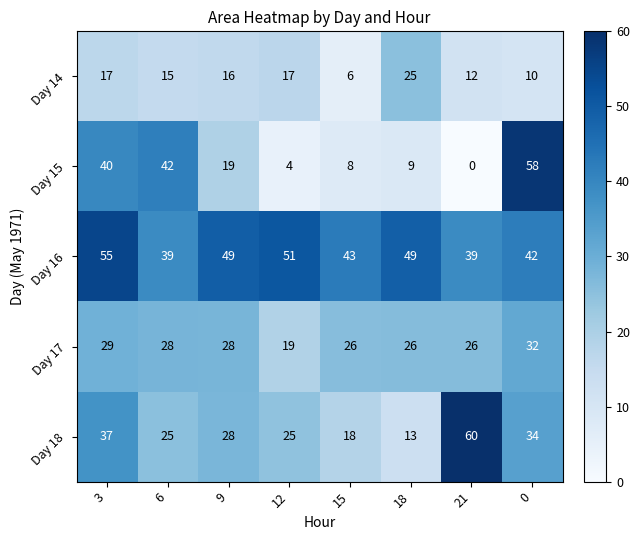

At which category is the sum across all series the highest?

3